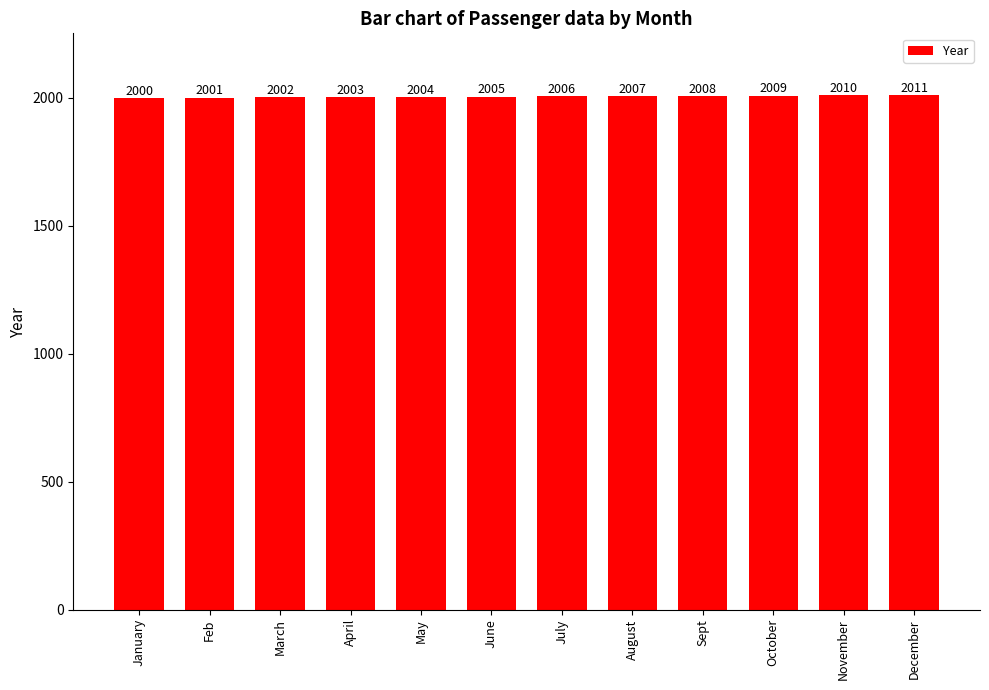

The chart shows a value of 3566 at June. True or false?

False